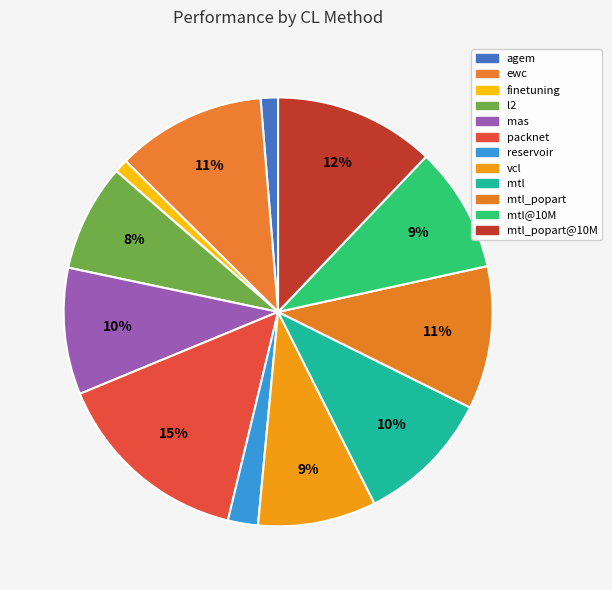

Which category has the biggest portion of the pie?

packnet